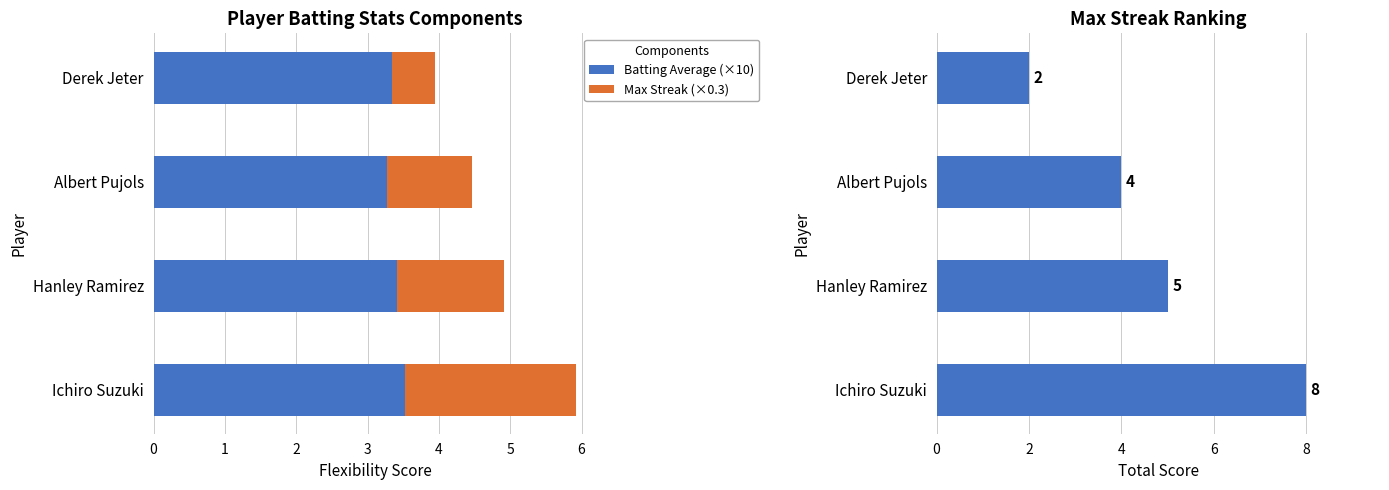

How many data points does each series have?

4